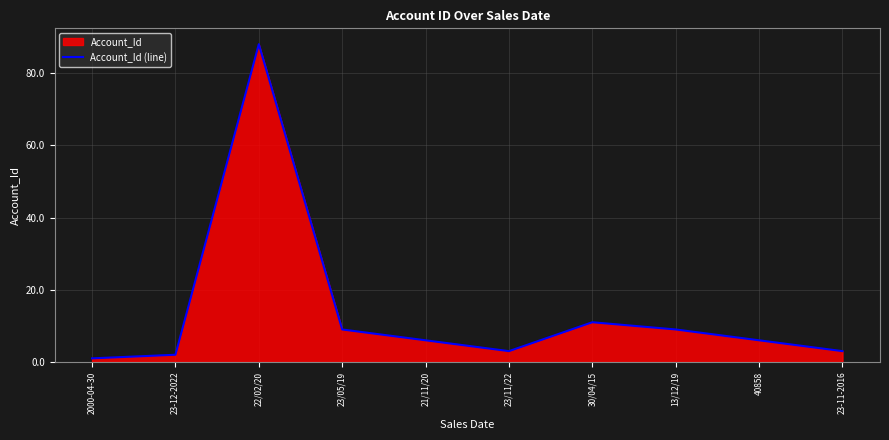

How many lines are shown in the chart?

1